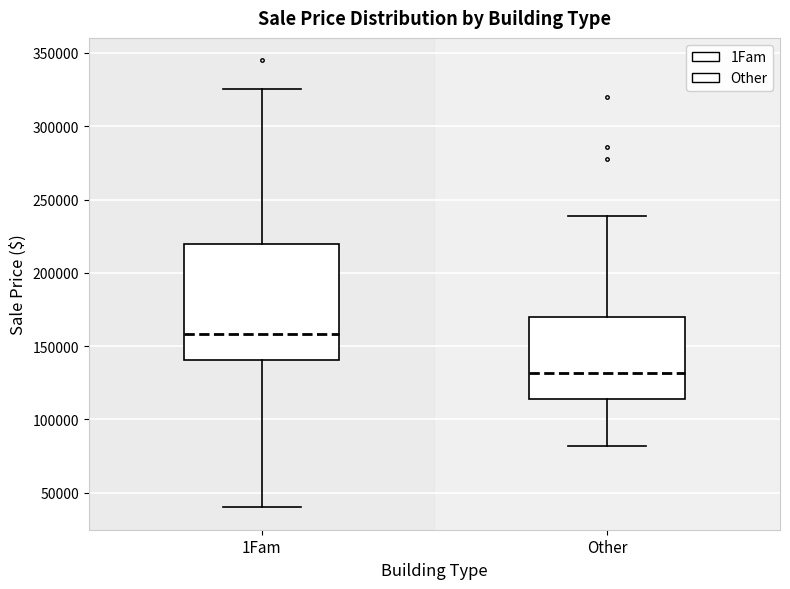

Reading left to right, transcribe this box plot: for each box, give where its median line is, the range the box spans, and where its two whiskers end, as read against the y-axis. The values are not printed on the chart, so give them approximately, as read against the axis.

1Fam: median 160000, box 140000 to 220000, whiskers 40000 to 325000
Other: median 130000, box 115000 to 170000, whiskers 80000 to 240000